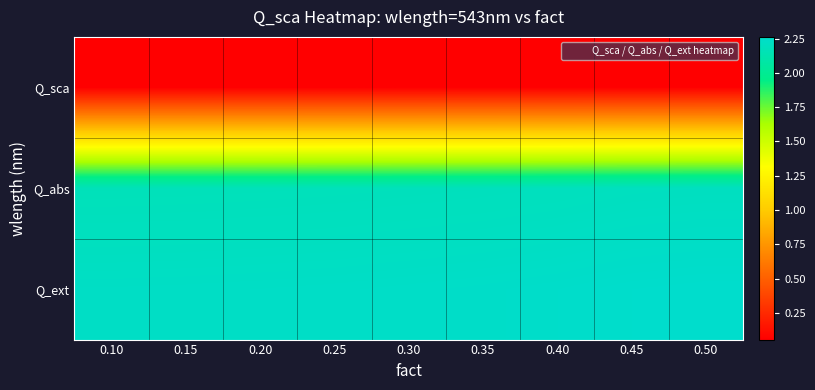

Which series has the largest total across all categories?

Q_ext